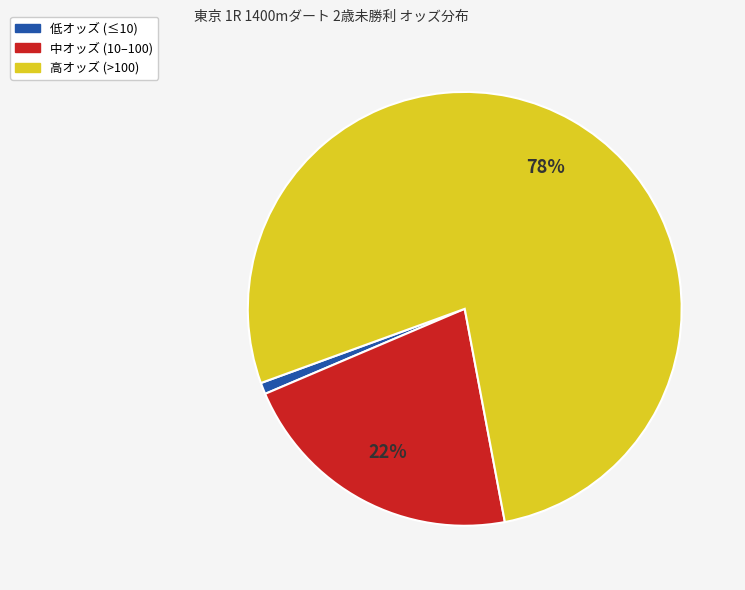

To the nearest percent, what is the average slice percentage?

33%